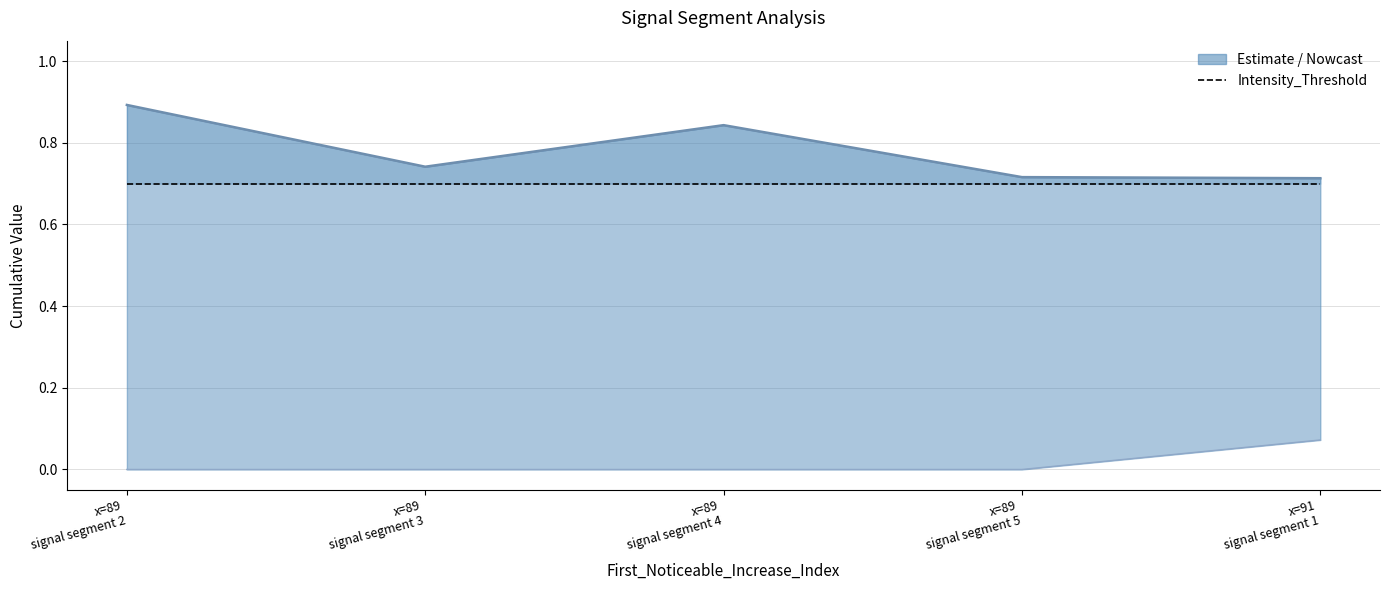

What is the value of the Intensity_Threshold point at the 2nd from the left?

0.7